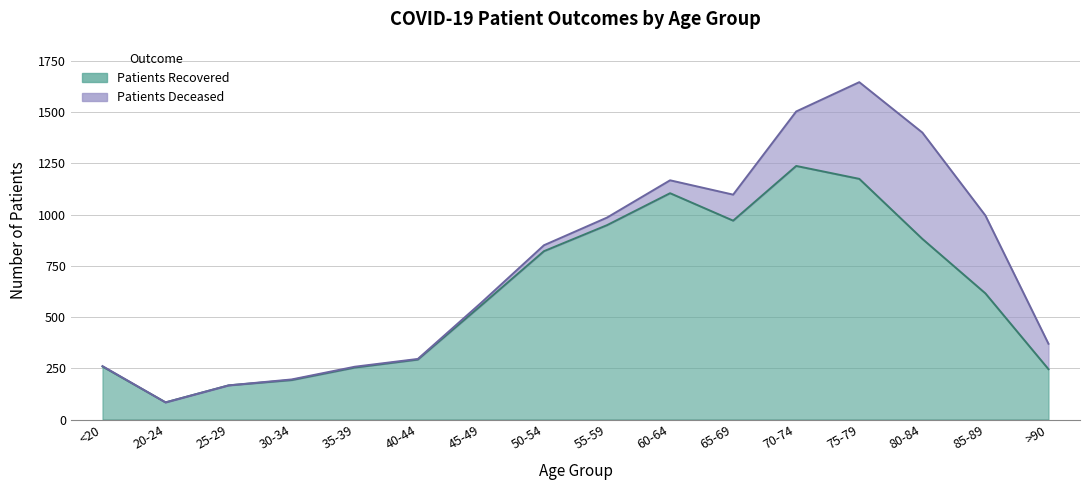

What is the label of the 16th point from the right?

<20